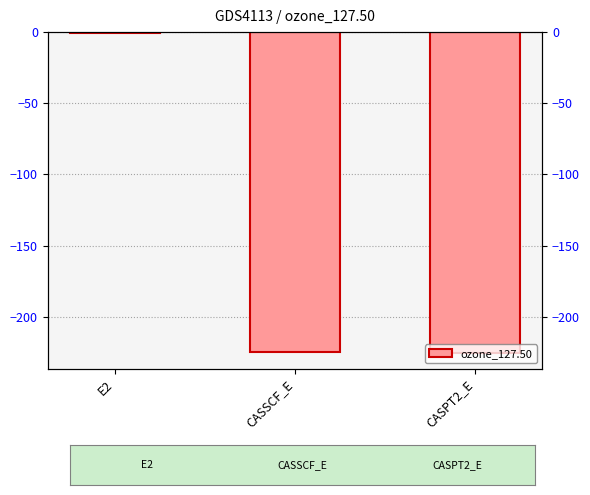

Rank the categories by value from lowest to highest.

CASPT2_E, CASSCF_E, E2